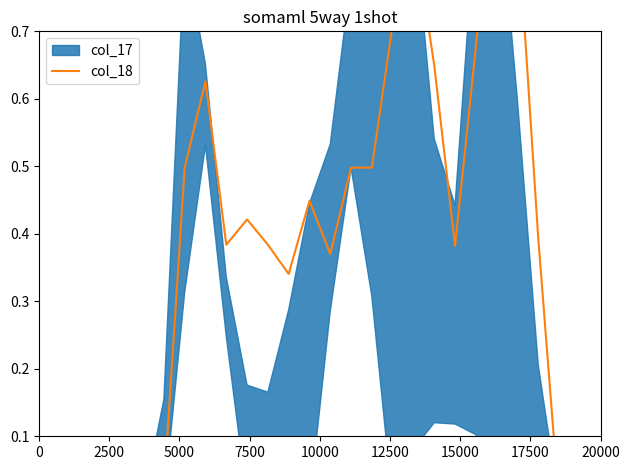

True or false: there are more than 2 points higher than both neighbors.

True